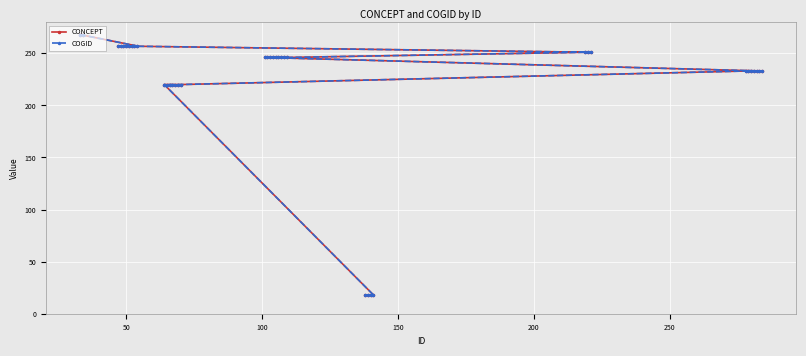

How many categories are shown in the chart?

40